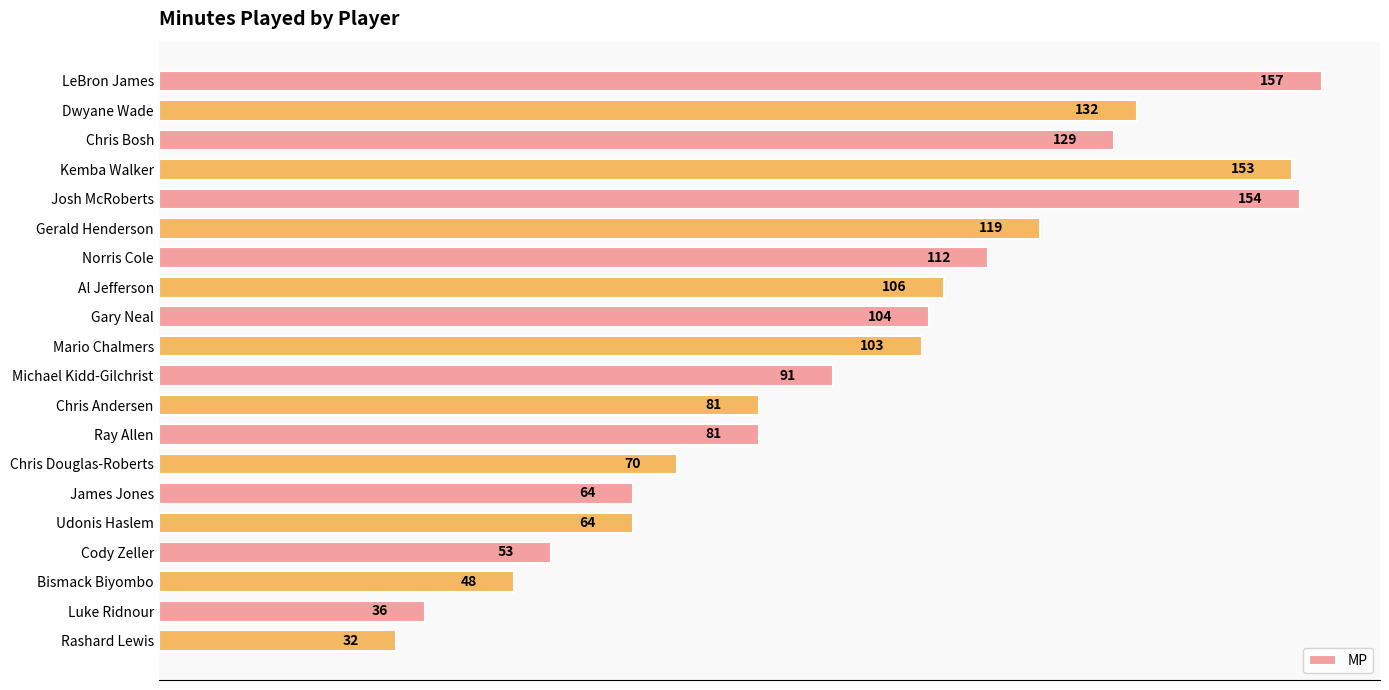

What position from the bottom is Dwyane Wade?

19